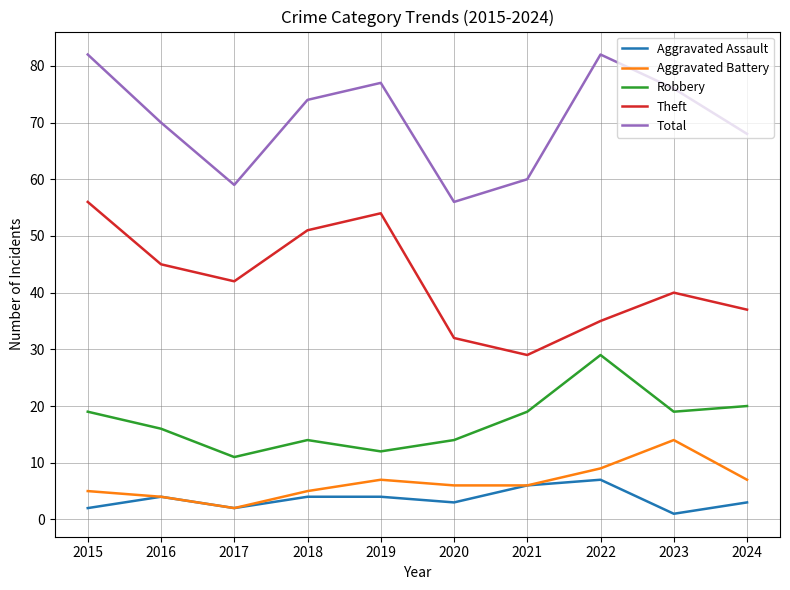

Is it true that Total equals 33 at 2023?

False